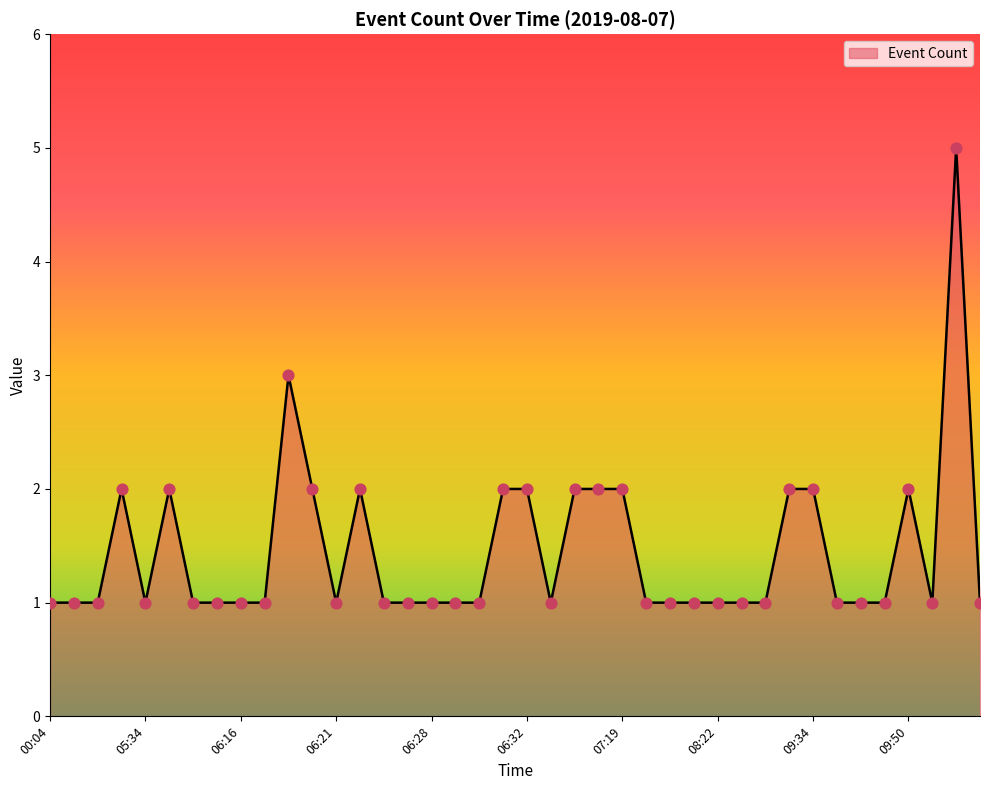

What is the difference between the maximum and minimum values?

4